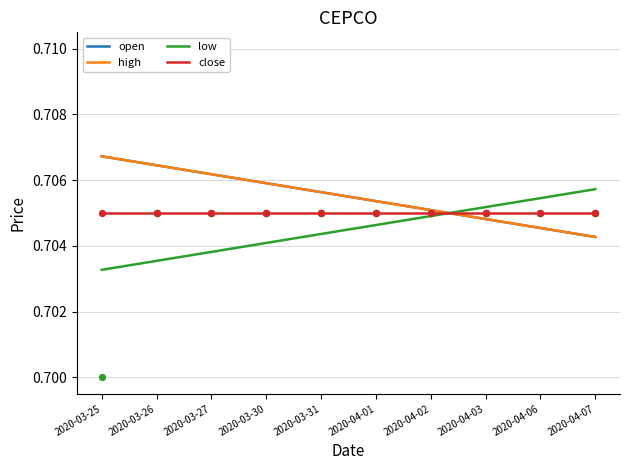

At which category is the sum across all series the highest?

2020-03-25